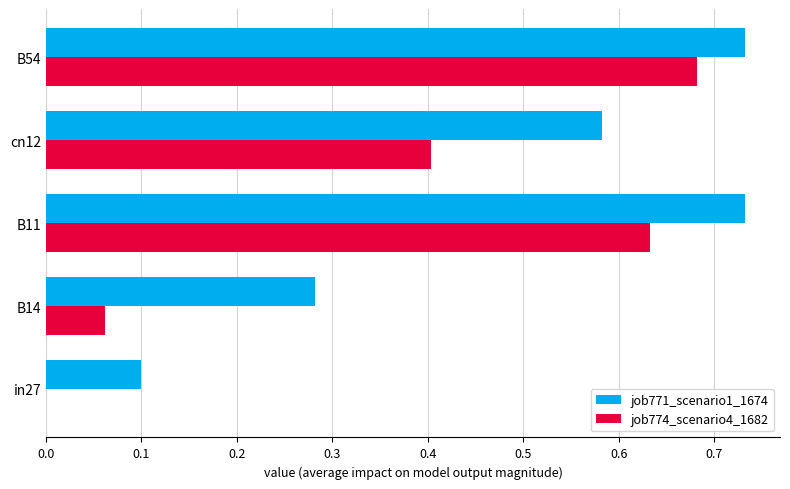

What are all the series names shown in the legend?

job771_scenario1_1674, job774_scenario4_1682